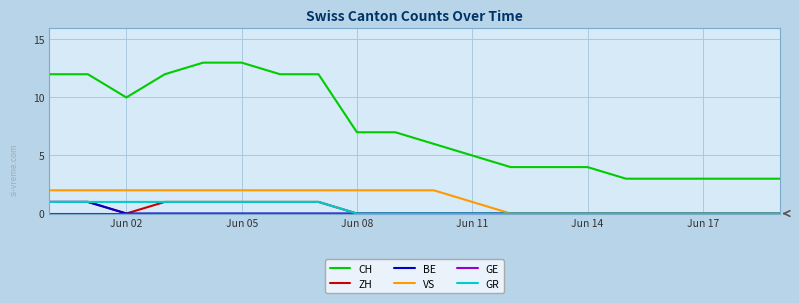

Which series has the largest total across all categories?

CH